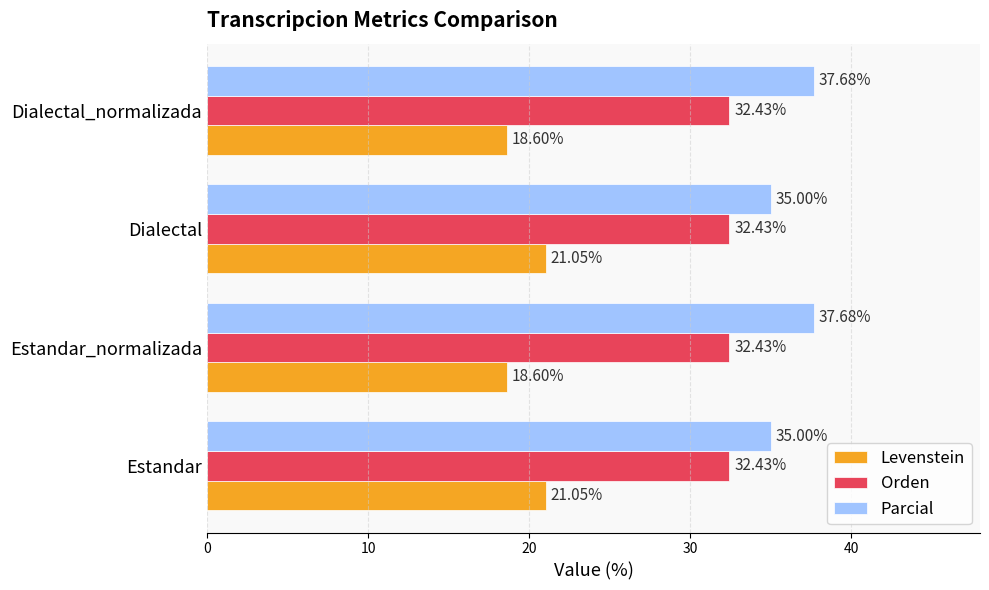

List the series in order of their peak value, lowest first.

Levenstein, Orden, Parcial